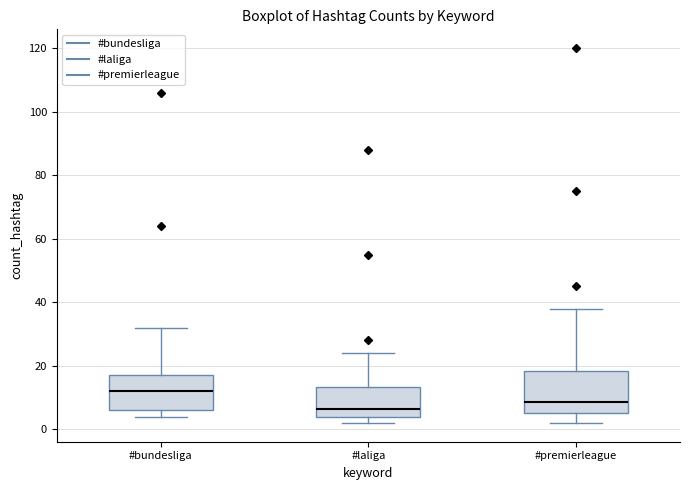

Which box has the lowest median line?

#laliga